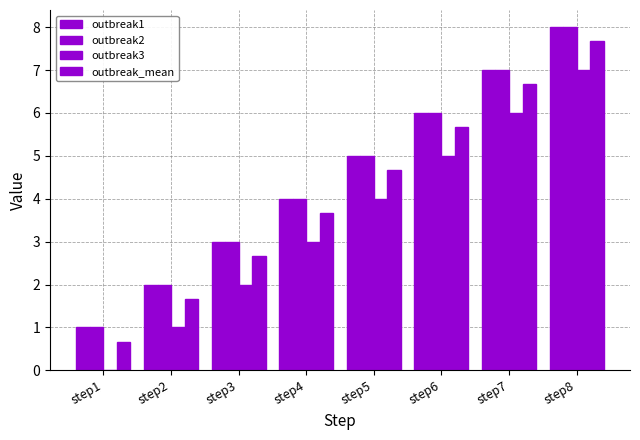

How many distinct data groups are displayed?

4